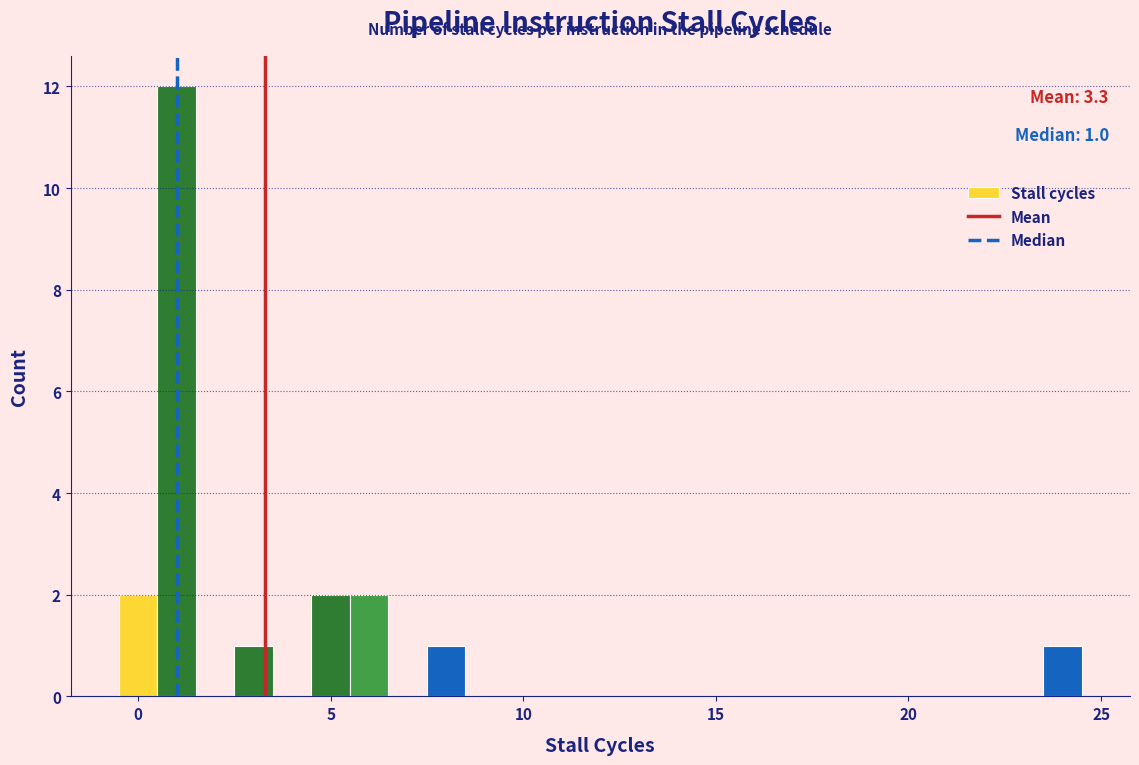

Around what value on the x-axis is the tallest bar? Give the approximate position of its centre, as read against the axis.

1.0